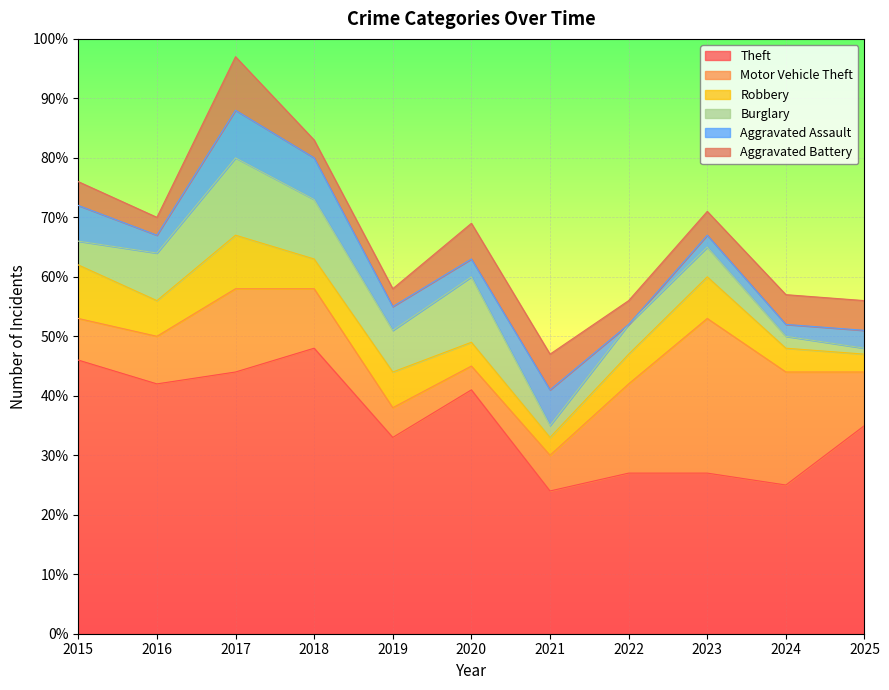

What is the value of the Motor Vehicle Theft point at the 10th from the left?

19